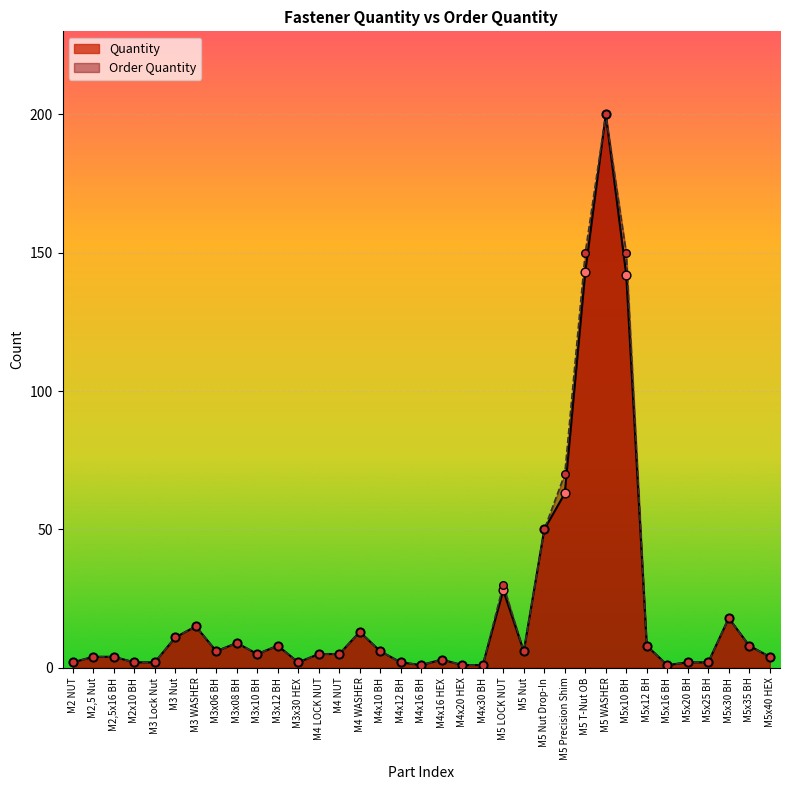

What is the total value across all series at M2x10 BH?

4